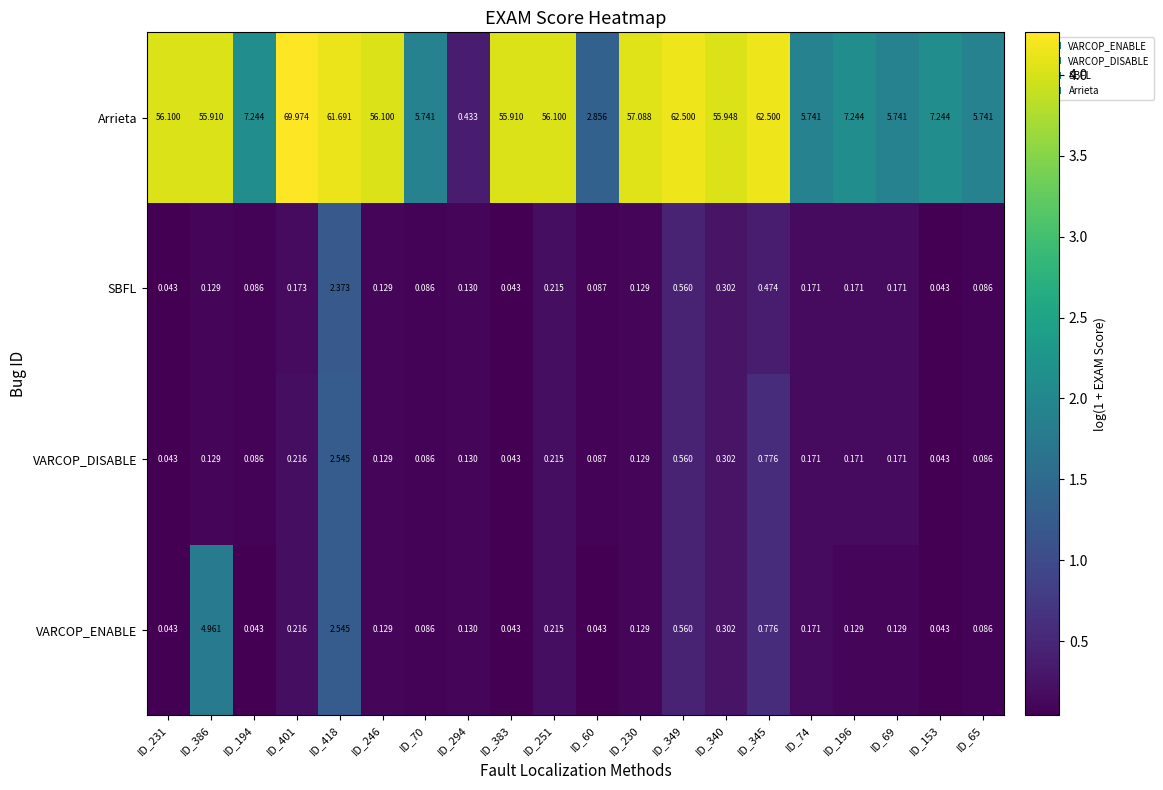

Which series has the largest total across all categories?

Arrieta